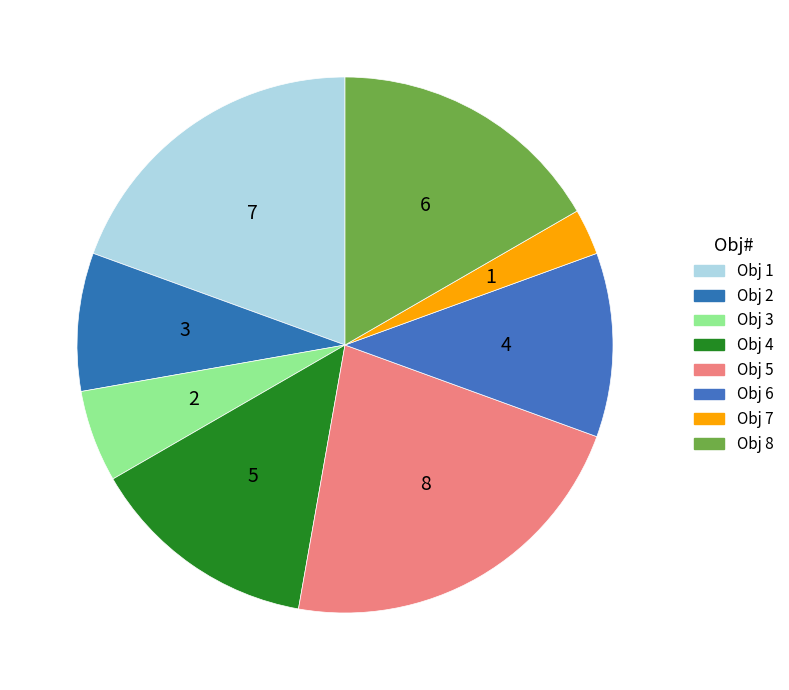

Which category has the biggest portion of the pie?

Obj 5